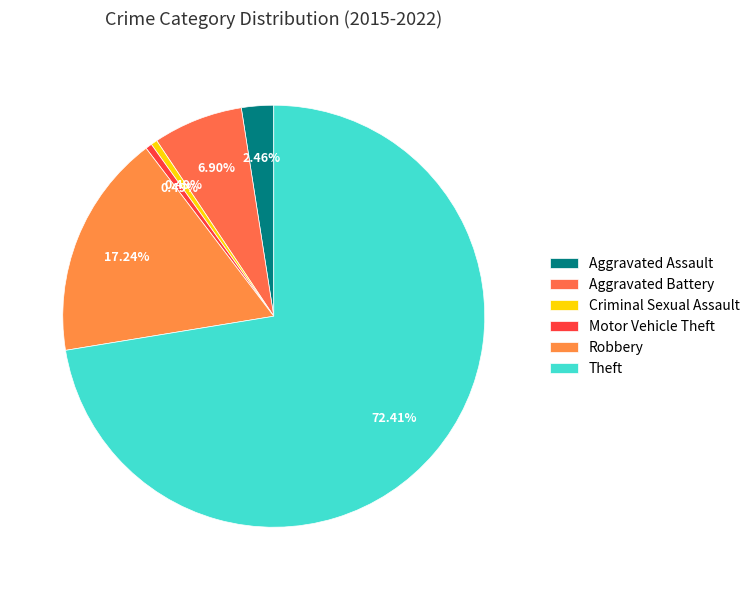

Is it true that Aggravated Assault is 14% of the pie?

False